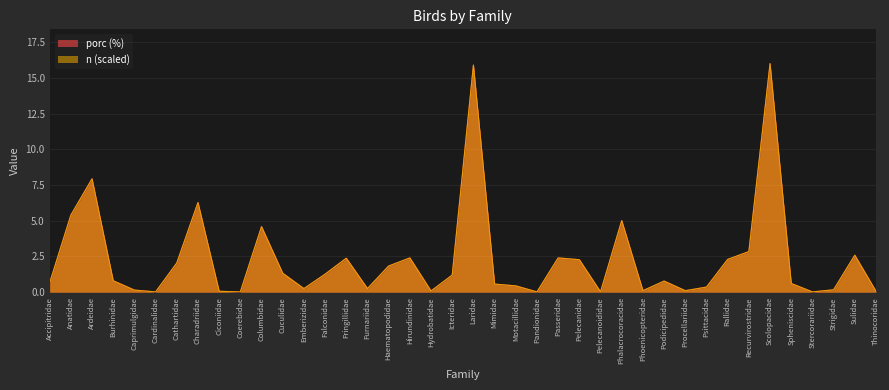

Rank the categories by porc value from highest to lowest.

Scolopacidae, Laridae, Ardeidae, Charadriidae, Anatidae, Phalacrocoracidae, Columbidae, Recurvirostridae, Sulidae, Hirundinidae, Passeridae, Fringillidae, Rallidae, Pelecanidae, Cathartidae, Haematopodidae, Cuculidae, Falconidae, Icteridae, Burhinidae, Podicipedidae, Accipitridae, Spheniscidae, Mimidae, Motacillidae, Psittacidae, Emberizidae, Furnariidae, Strigidae, Caprimulgidae, Phoenicopteridae, Procellariidae, Hydrobatidae, Ciconiidae, Thinocoridae, Cardinalidae, Coerebidae, Pandionidae, Pelecanoididae, Stercorariidae